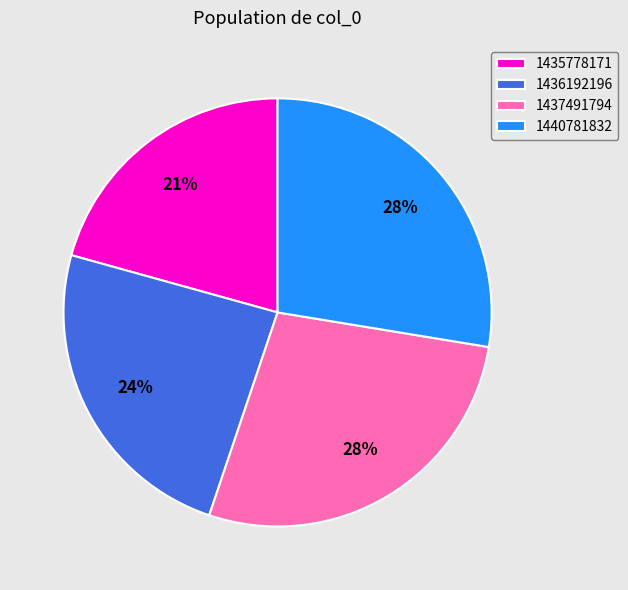

Which category has the smallest portion of the pie?

1435778171